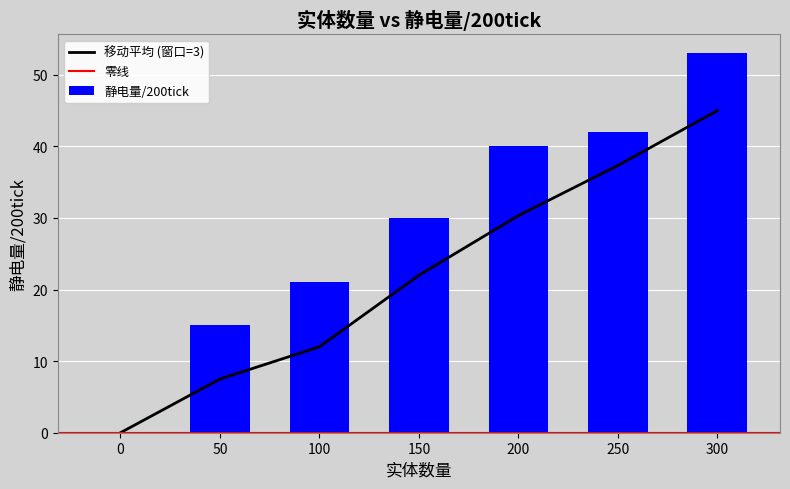

What is the difference between the maximum and minimum values?

53